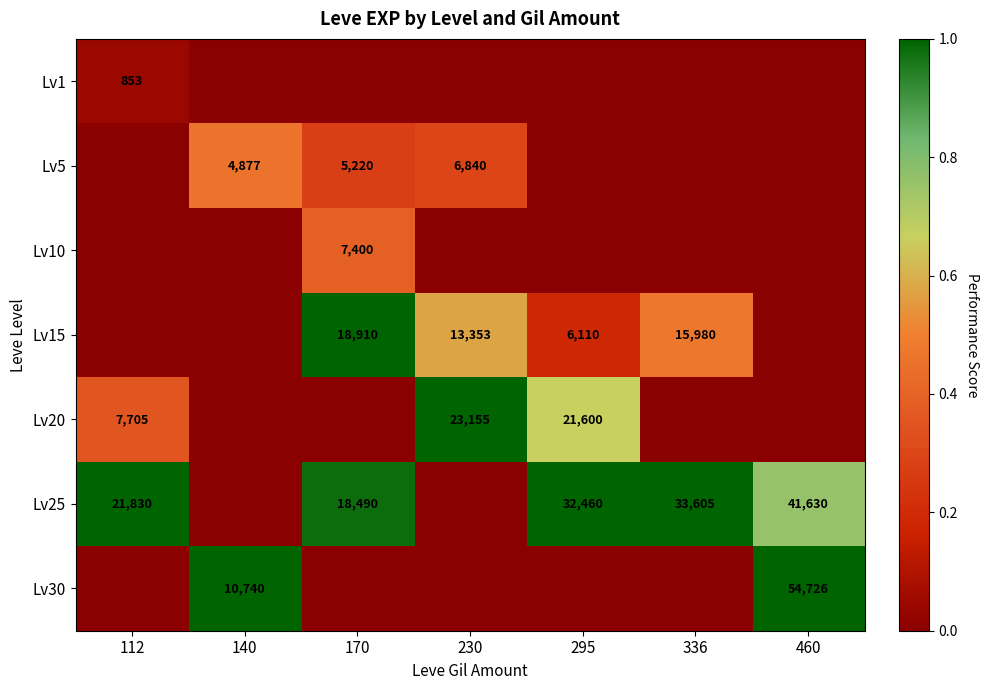

The value of Lv5 at 230 is 3507. True or false?

False